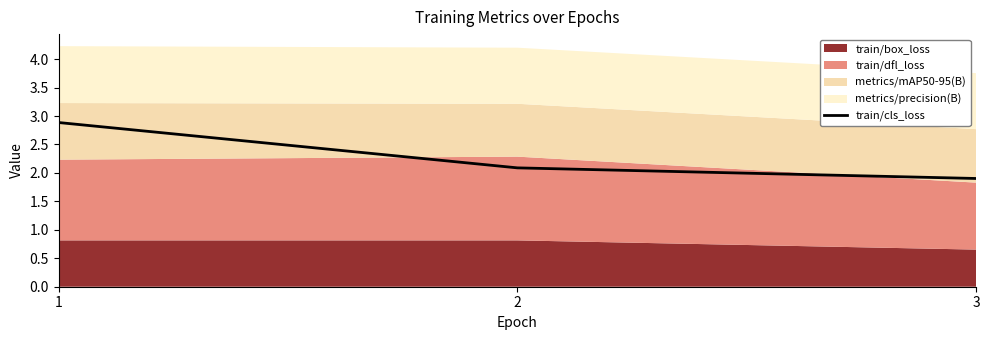

At which label does the data first exceed 2?

1